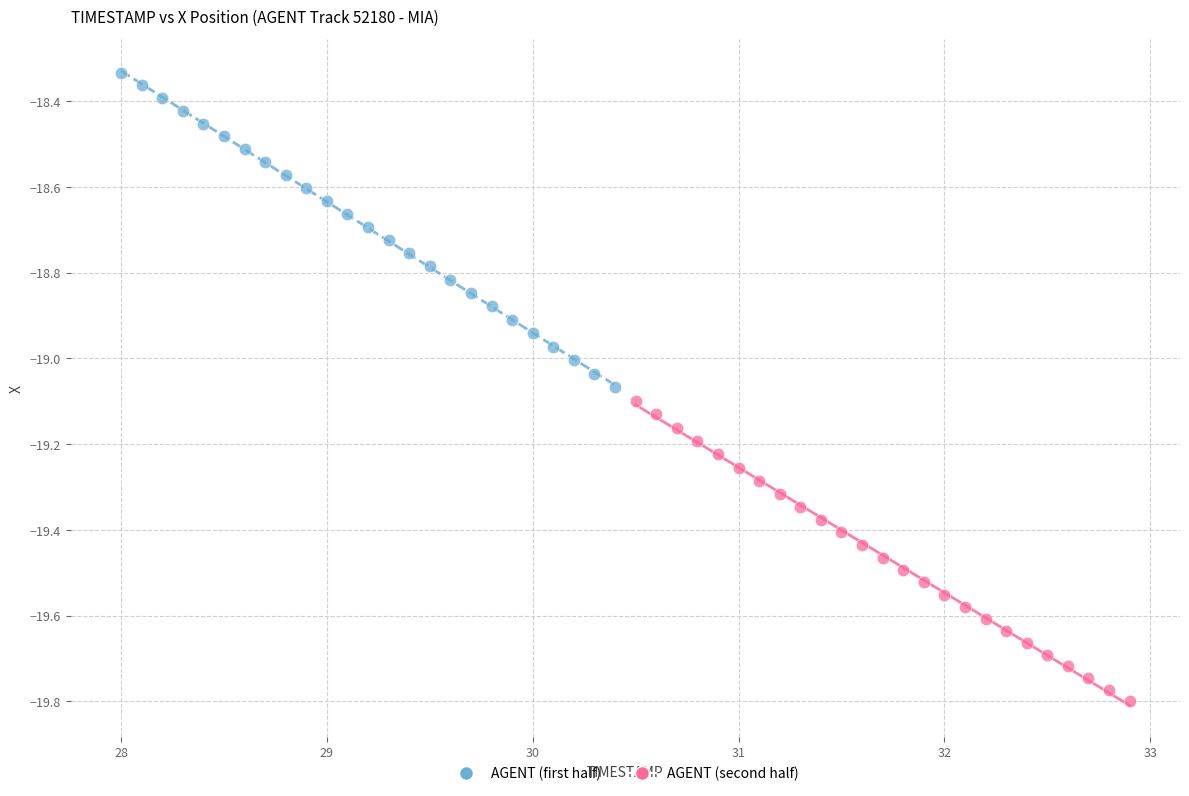

Which series reaches the maximum Y coordinate?

AGENT (first half)